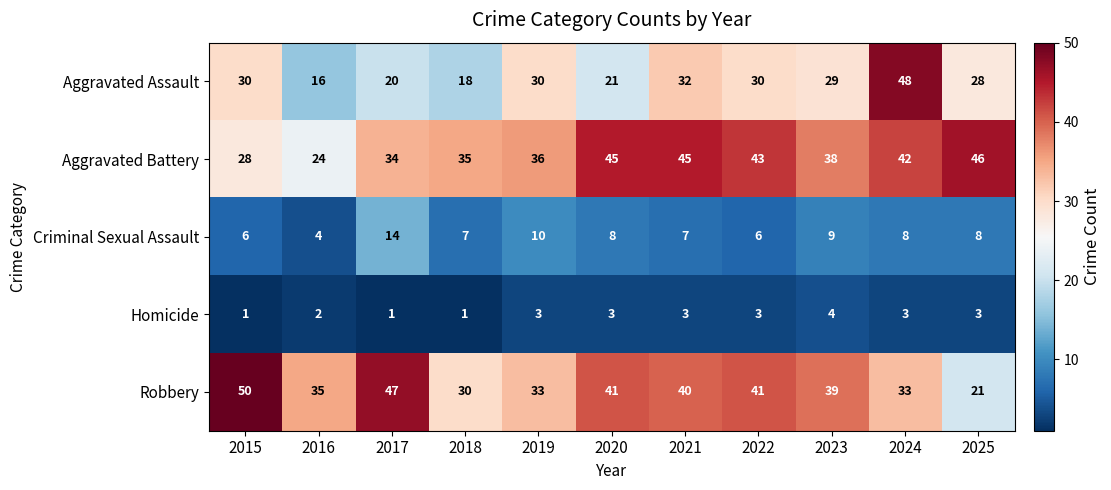

How many values in the Aggravated Battery series are below 38?

5